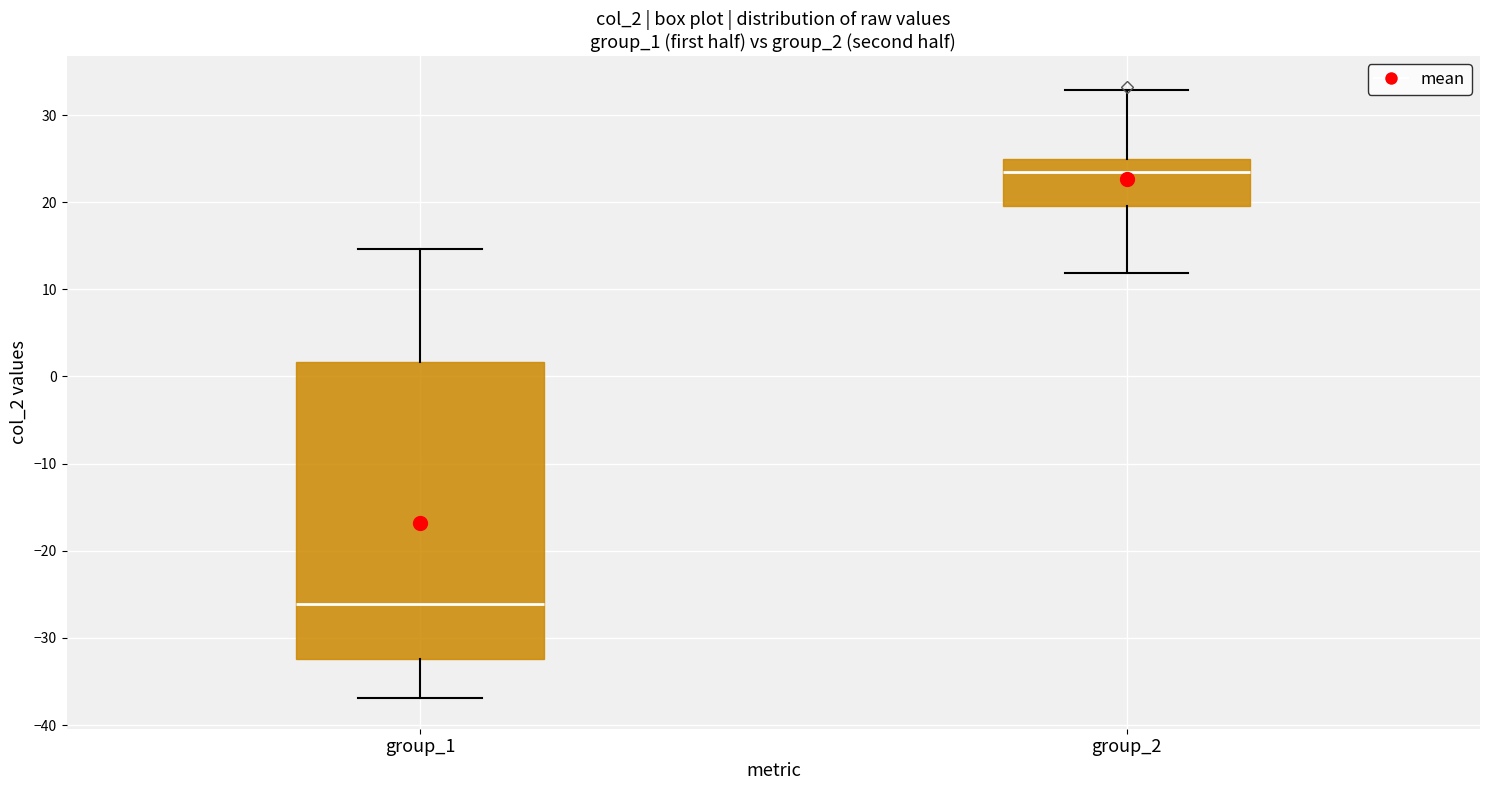

Where does the lower whisker of the box for group_1 end on the y-axis? The values are not printed on the chart, so give them approximately, as read against the axis.

-37